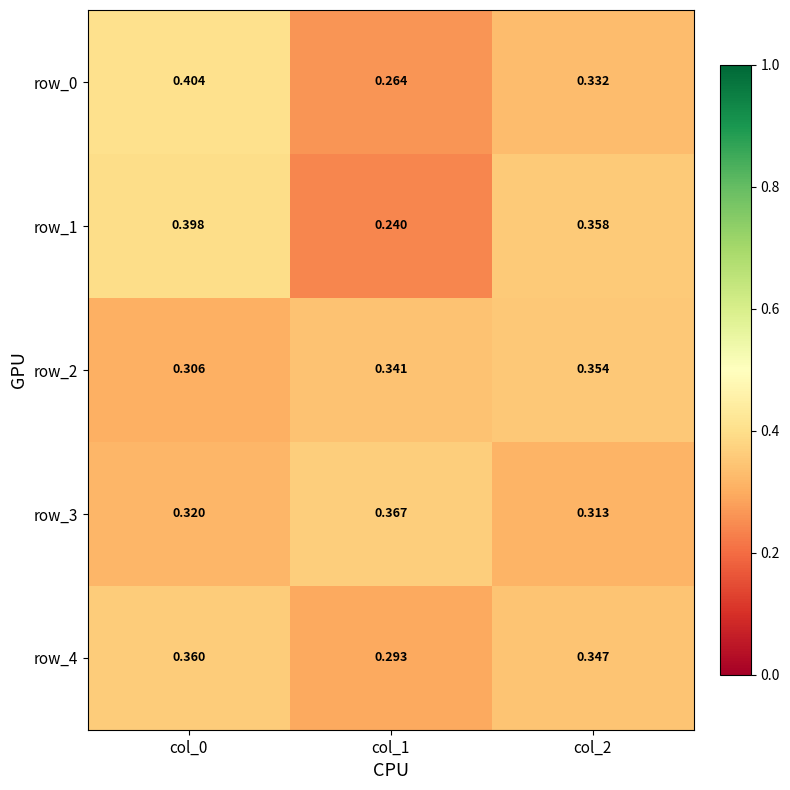

Is the value of row_0 at col_1 greater than the value of row_1 at col_1?

Yes